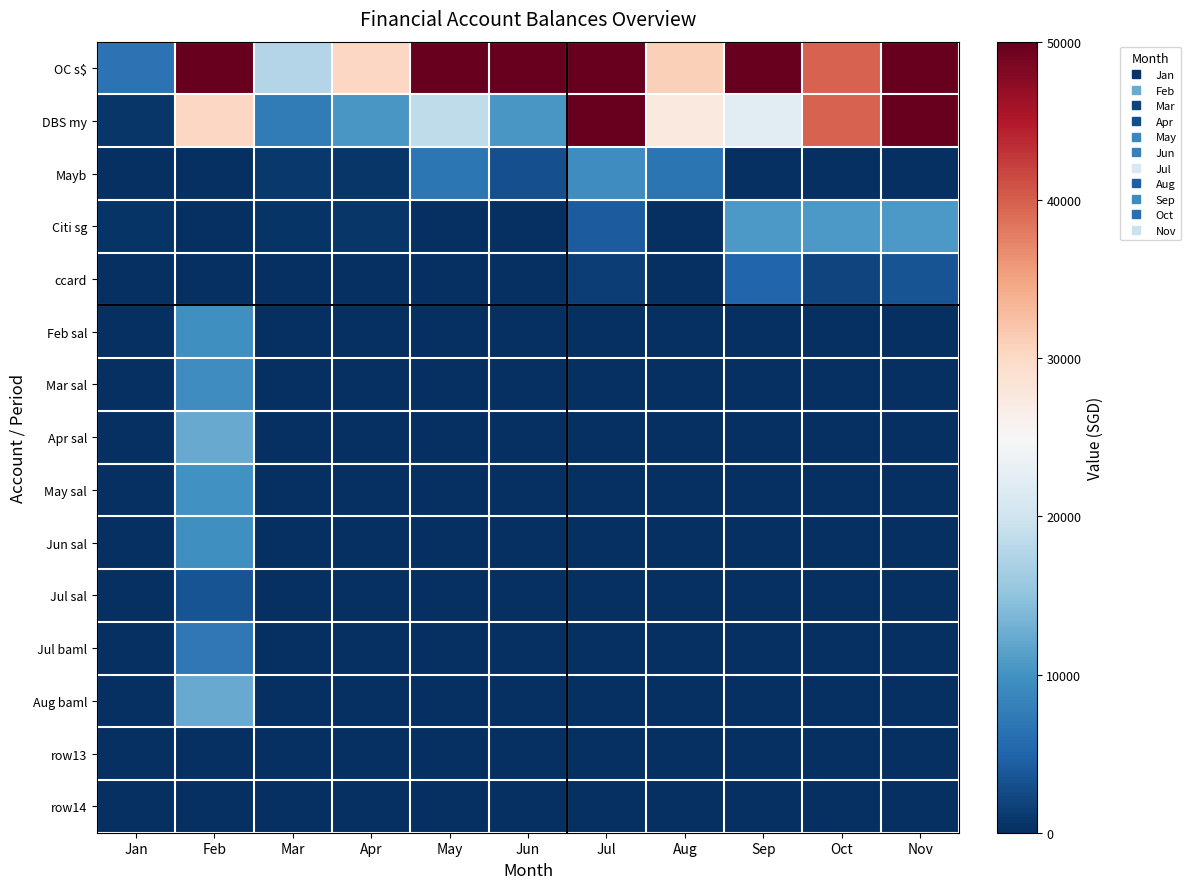

Reading right to left, transcribe all the data shown in this chart.

OC s$: Nov=160501.3	Oct=39805.1	Sep=102094.6	Aug=30953.0	Jul=223990.5	Jun=109464.0	May=104184.2	Apr=30244.0	Mar=17763.0	Feb=80408.5	Jan=6612.8
DBS my: Nov=118958.0	Oct=39805.1	Sep=22162.0	Aug=27523.0	Jul=76765.0	Jun=10357.0	May=18671.0	Apr=10532.0	Mar=7520.0	Feb=30244.0	Jan=720.0
Mayb: Nov=0.0	Oct=0.0	Sep=0.0	Aug=6676.0	Jul=9431.0	Jun=3100.0	May=7029.0	Apr=700.0	Mar=811.0	Feb=0.0	Jan=0.0
Citi sg: Nov=10600.0	Oct=10600.3	Sep=10600.3	Aug=0.0	Jul=4235.0	Jun=0.0	May=0.0	Apr=620.0	Mar=573.0	Feb=0.0	Jan=400.0
ccard: Nov=3400.0	Oct=2000.0	Sep=5120.0	Aug=0.0	Jul=1370.0	Jun=0.0	May=0.0	Apr=0.0	Mar=0.0	Feb=0.0	Jan=-500.0
Feb sal: Nov=0.0	Oct=0.0	Sep=0.0	Aug=0.0	Jul=0.0	Jun=0.0	May=0.0	Apr=0.0	Mar=0.0	Feb=9662.8	Jan=0.0
Mar sal: Nov=0.0	Oct=0.0	Sep=0.0	Aug=0.0	Jul=0.0	Jun=0.0	May=0.0	Apr=0.0	Mar=0.0	Feb=9439.0	Jan=0.0
Apr sal: Nov=0.0	Oct=0.0	Sep=0.0	Aug=0.0	Jul=0.0	Jun=0.0	May=0.0	Apr=0.0	Mar=0.0	Feb=12440.3	Jan=0.0
May sal: Nov=0.0	Oct=0.0	Sep=0.0	Aug=0.0	Jul=0.0	Jun=0.0	May=0.0	Apr=0.0	Mar=0.0	Feb=9956.8	Jan=0.0
Jun sal: Nov=0.0	Oct=0.0	Sep=0.0	Aug=0.0	Jul=0.0	Jun=0.0	May=0.0	Apr=0.0	Mar=0.0	Feb=9648.6	Jan=0.0
Jul sal: Nov=0.0	Oct=0.0	Sep=0.0	Aug=0.0	Jul=0.0	Jun=0.0	May=0.0	Apr=0.0	Mar=0.0	Feb=3330.0	Jan=0.0
Jul baml: Nov=0.0	Oct=0.0	Sep=0.0	Aug=0.0	Jul=0.0	Jun=0.0	May=0.0	Apr=0.0	Mar=0.0	Feb=7115.0	Jan=0.0
Aug baml: Nov=0.0	Oct=0.0	Sep=0.0	Aug=0.0	Jul=0.0	Jun=0.0	May=0.0	Apr=0.0	Mar=0.0	Feb=12332.0	Jan=0.0
row13: Nov=0.0	Oct=0.0	Sep=0.0	Aug=0.0	Jul=0.0	Jun=0.0	May=0.0	Apr=0.0	Mar=0.0	Feb=0.0	Jan=0.0
row14: Nov=0.0	Oct=0.0	Sep=0.0	Aug=0.0	Jul=0.0	Jun=0.0	May=0.0	Apr=0.0	Mar=0.0	Feb=0.0	Jan=0.0